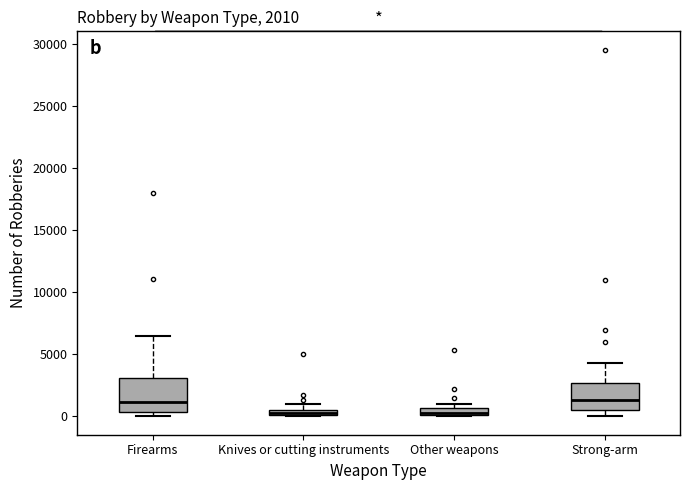

Which box is the tallest, from its lower edge to its upper edge?

Firearms